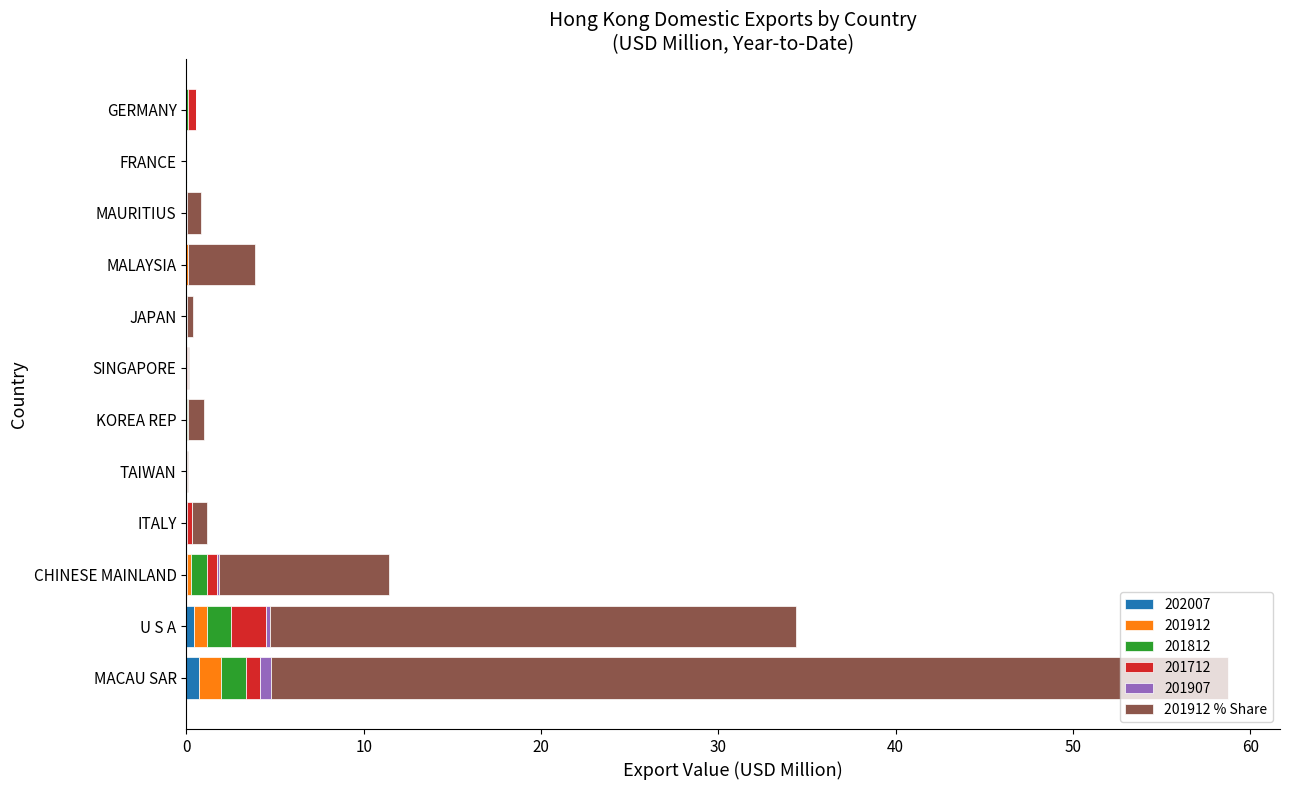

Count the number of data series in this chart.

6